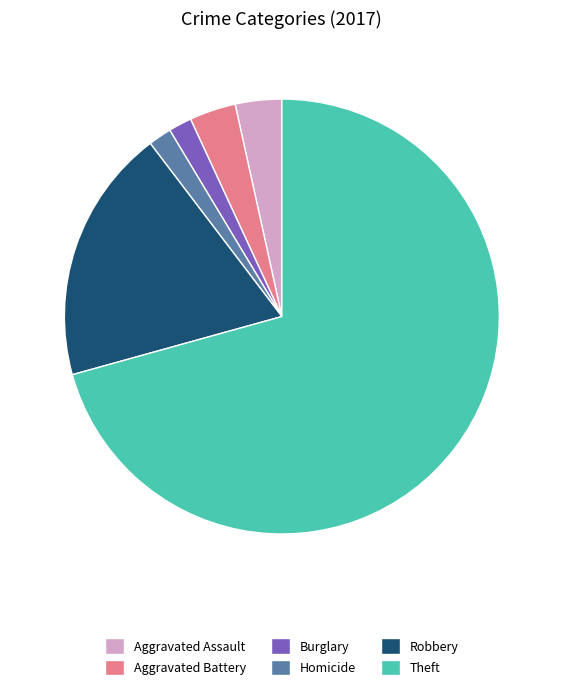

Which category has the biggest portion of the pie?

Theft